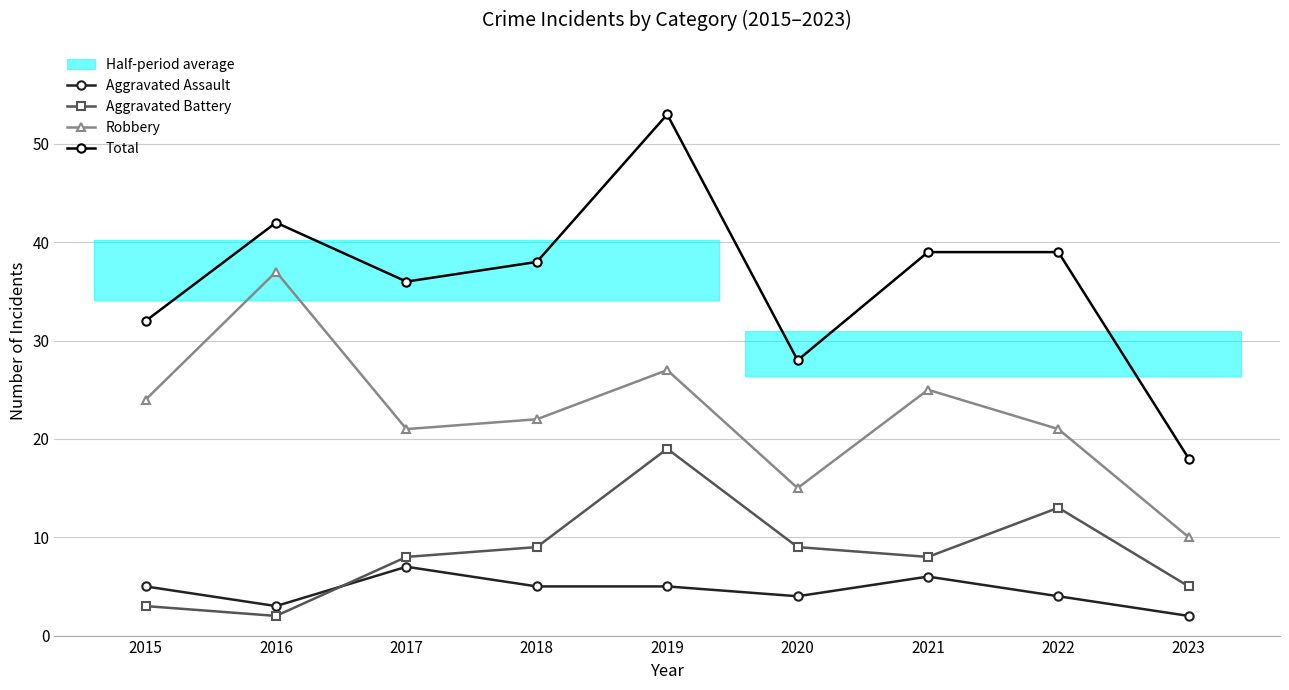

At which category does the chart reach its minimum across all series?

2023